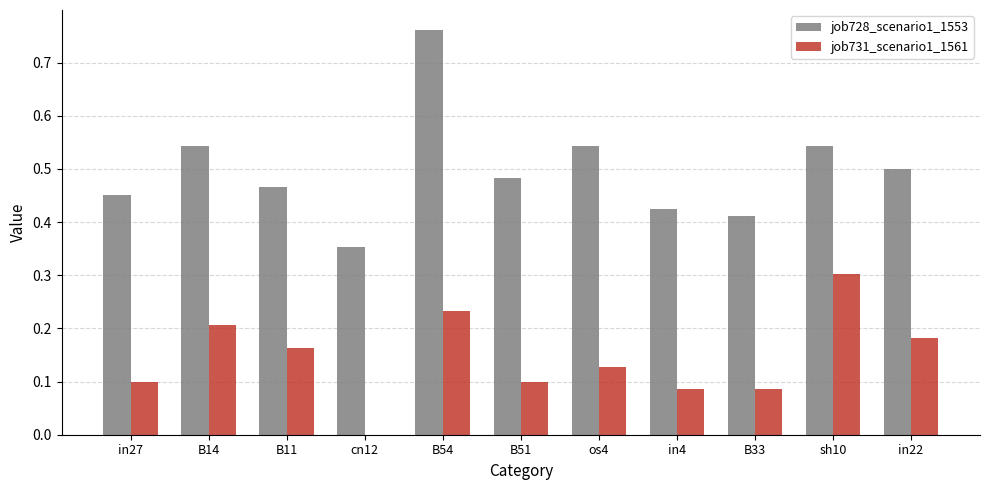

What is the sum of the job728_scenario1_1553 values at B11 and B14?

1.0